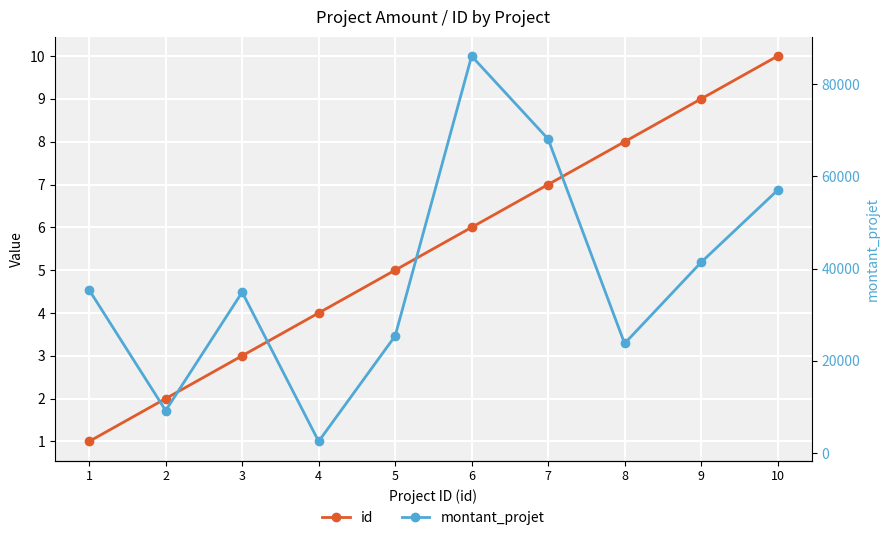

Does the chart display data point markers on the line(s)?

Yes